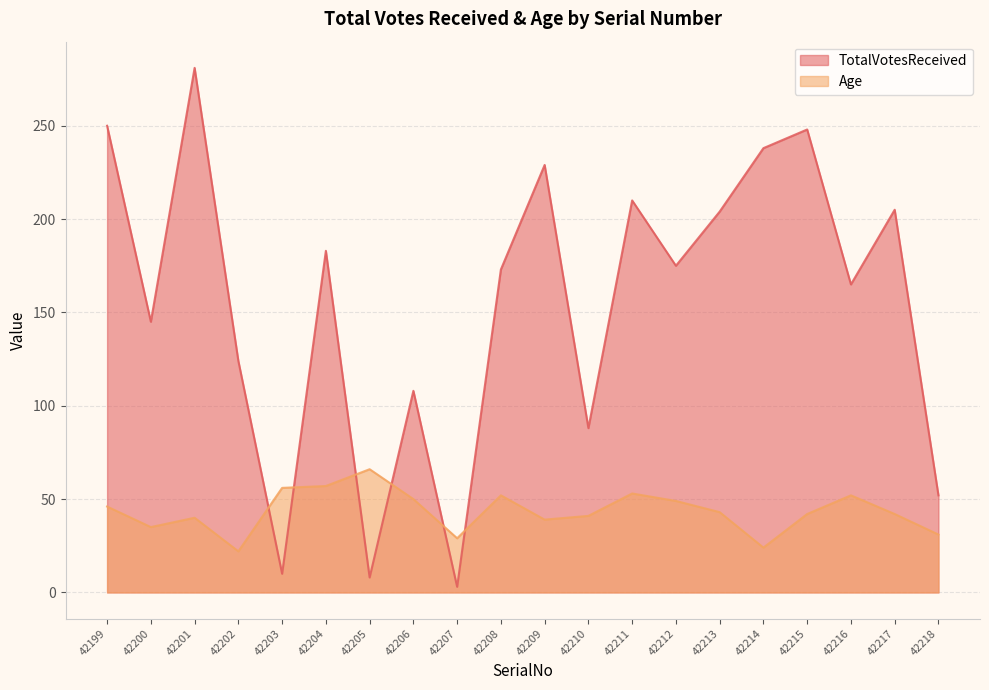

Rank the categories by Age value from highest to lowest.

42205, 42204, 42203, 42211, 42208, 42216, 42206, 42212, 42199, 42213, 42215, 42217, 42210, 42201, 42209, 42200, 42218, 42207, 42214, 42202